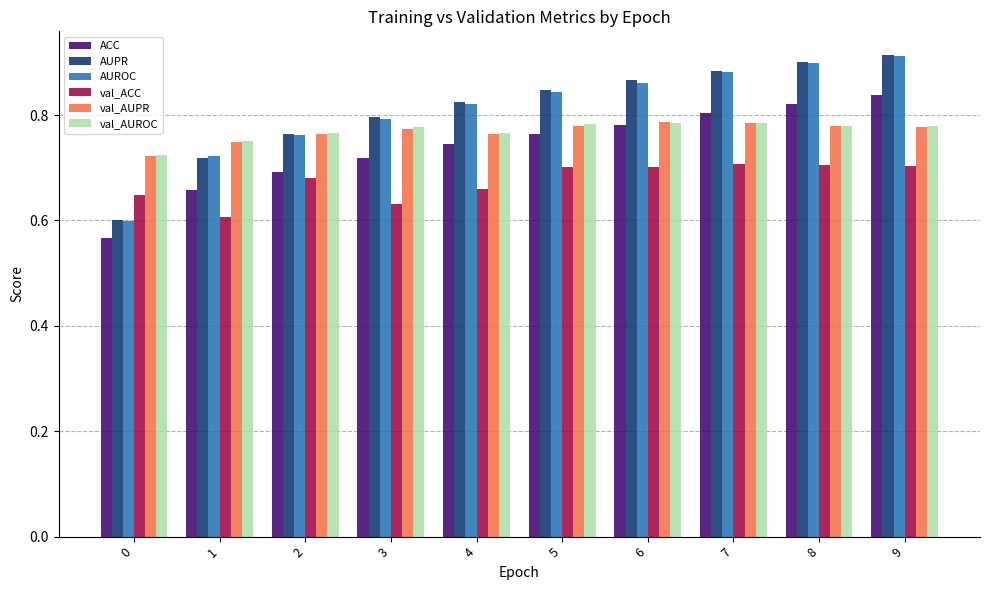

At how many categories does at least one series exceed 0?

10